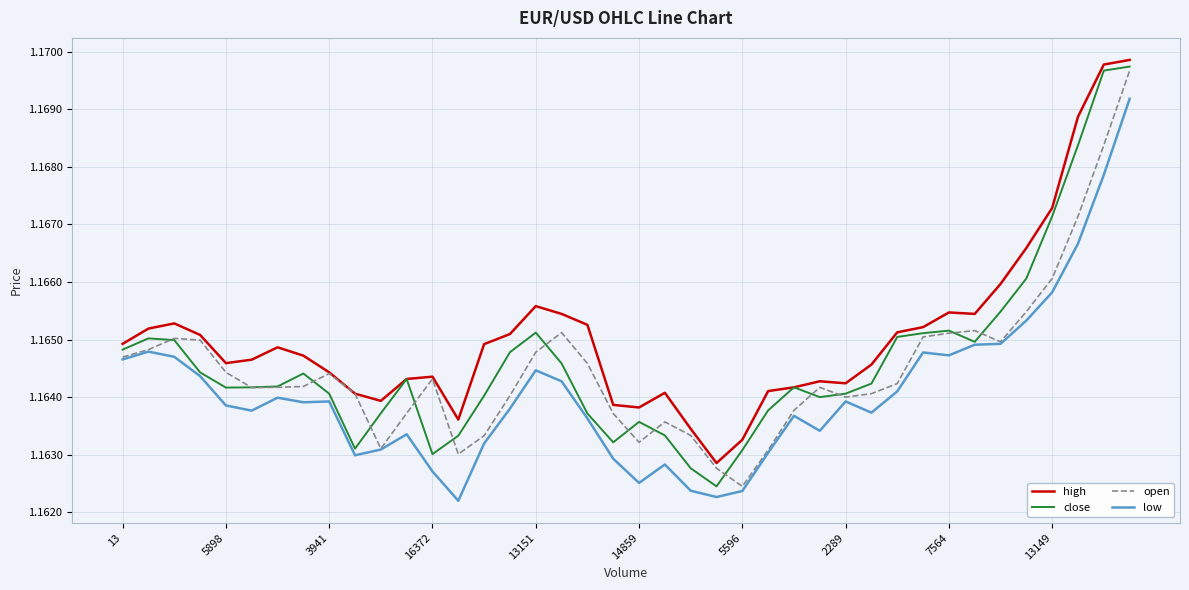

What are all the series names shown in the legend?

high, close, open, low